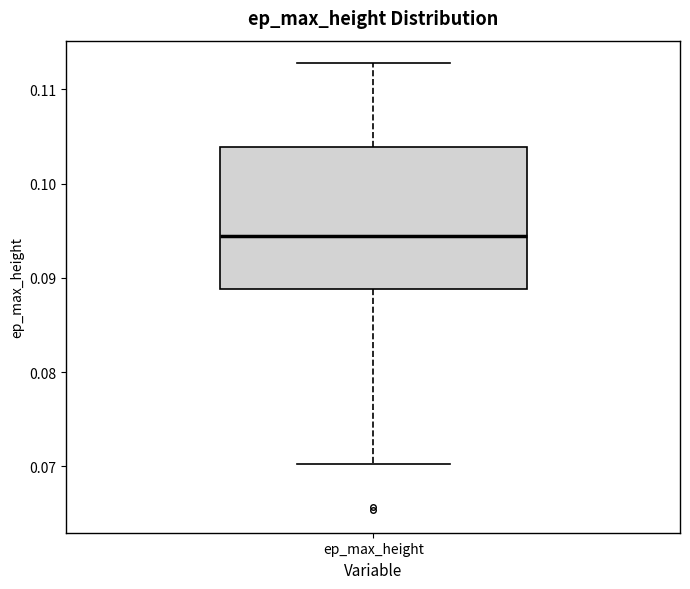

Read this box plot against the y-axis: the position of the median line, the range covered by the box, and the ends of both whiskers. The values are not printed on the chart, so give them approximately, as read against the axis.

median 0.094, box 0.089 to 0.104, whiskers 0.070 to 0.113